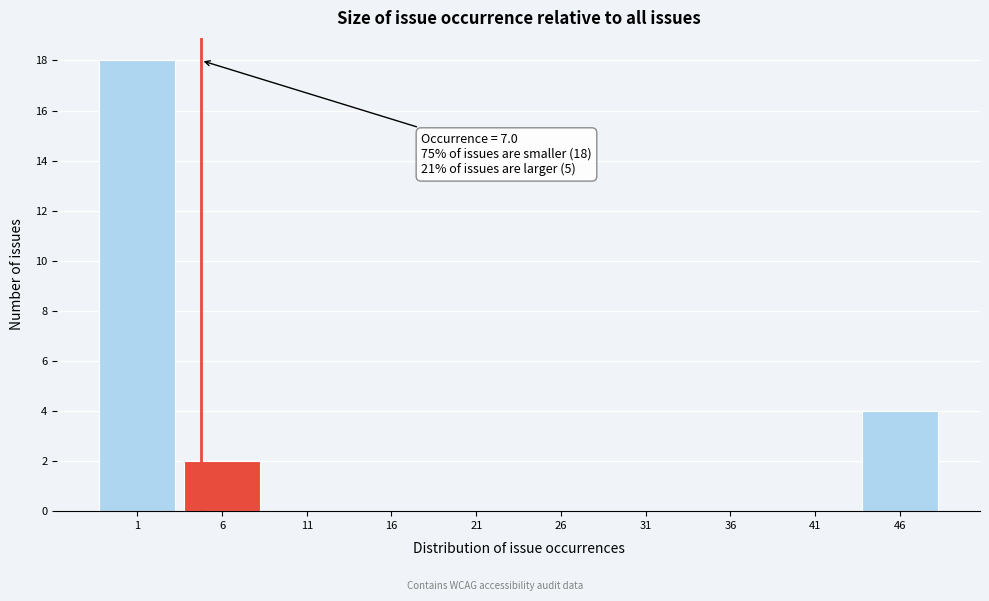

Reading left to right, transcribe all the data shown in this chart.

1=18	6=2	11=0	16=0	21=0	26=0	31=0	36=0	41=0	46=4